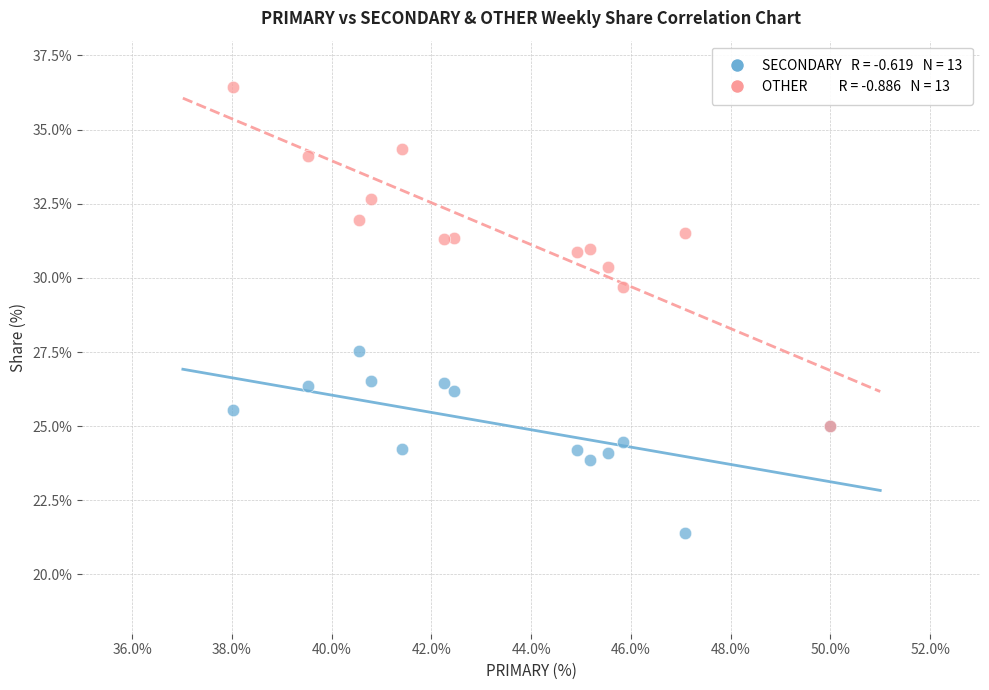

Across all series, what Y value is closest to 28?

27.5